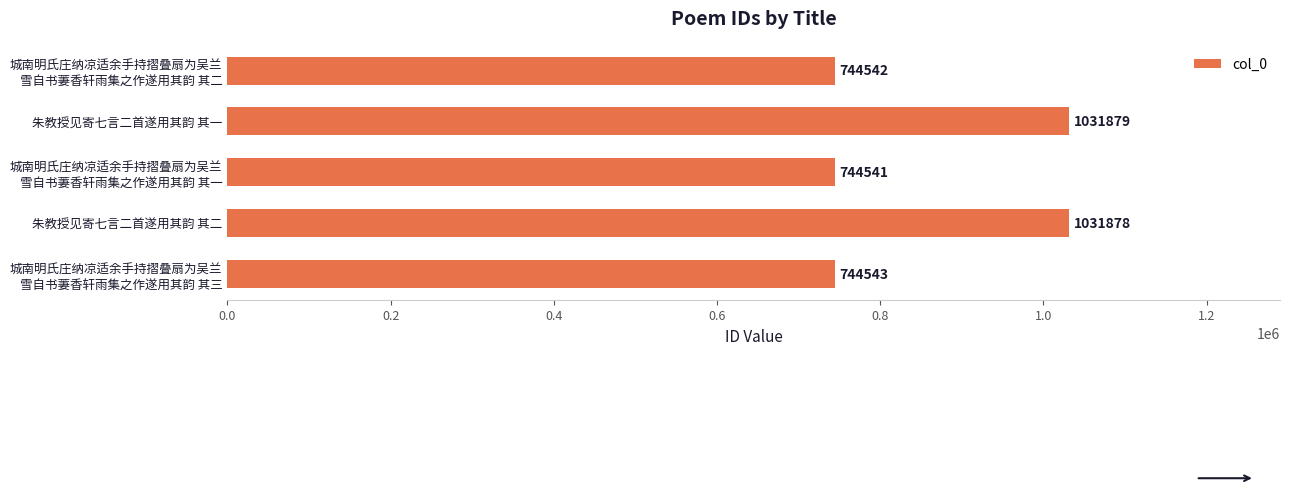

What is the difference between the second highest and second lowest values?

287336